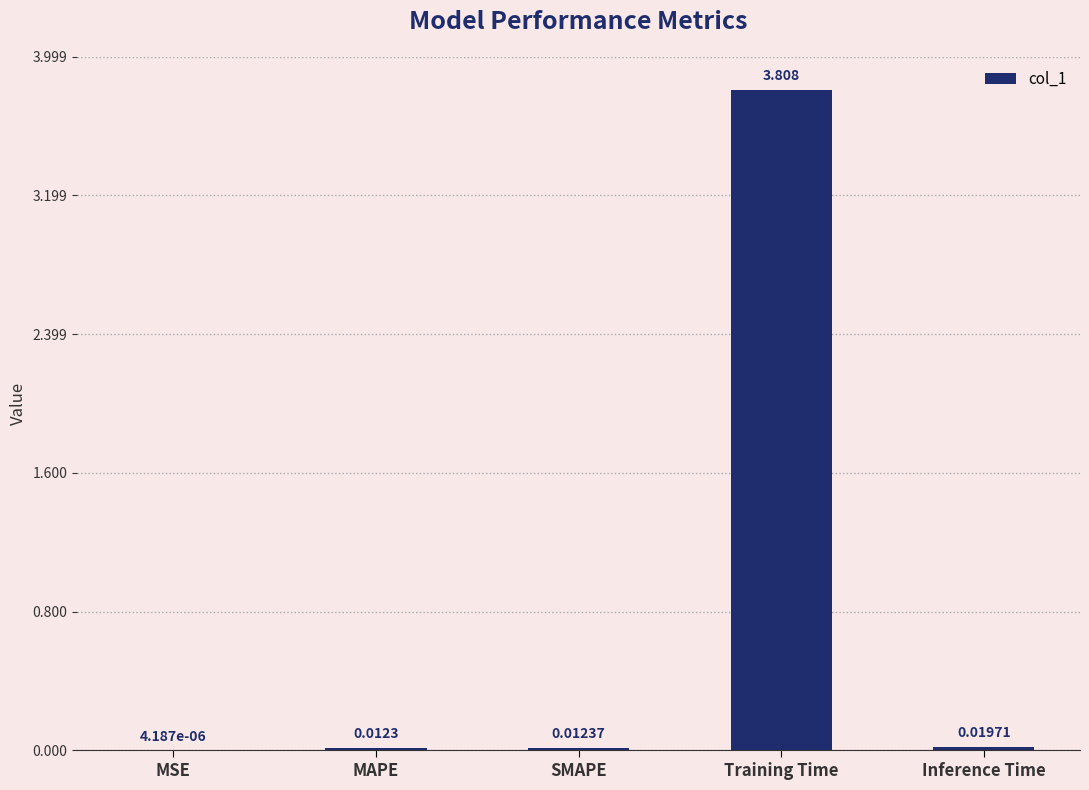

Where is the data nearest to the value 1?

Inference Time